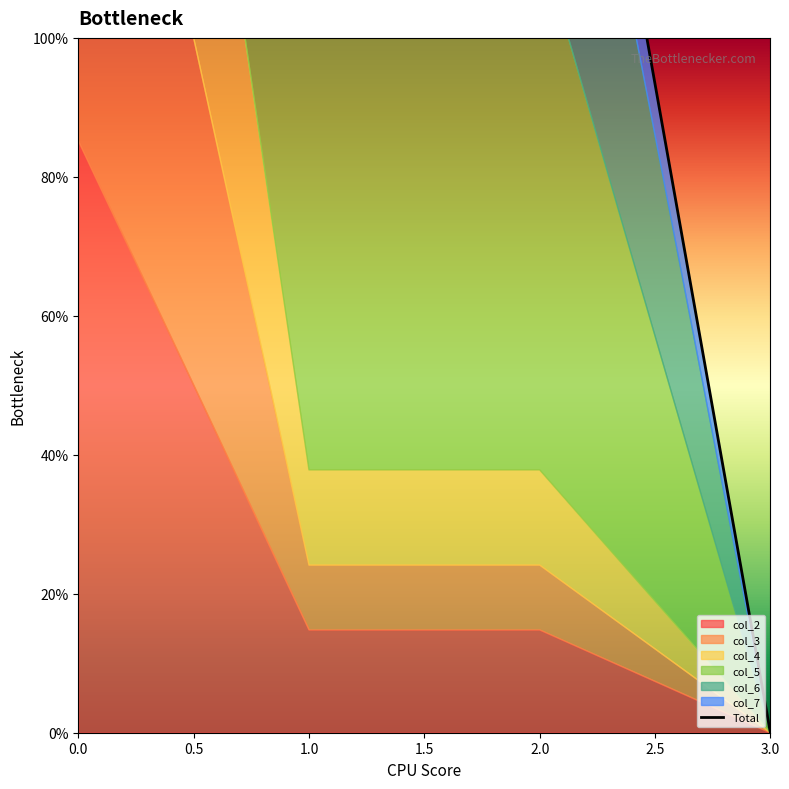

What position from the left is 2.0?

3